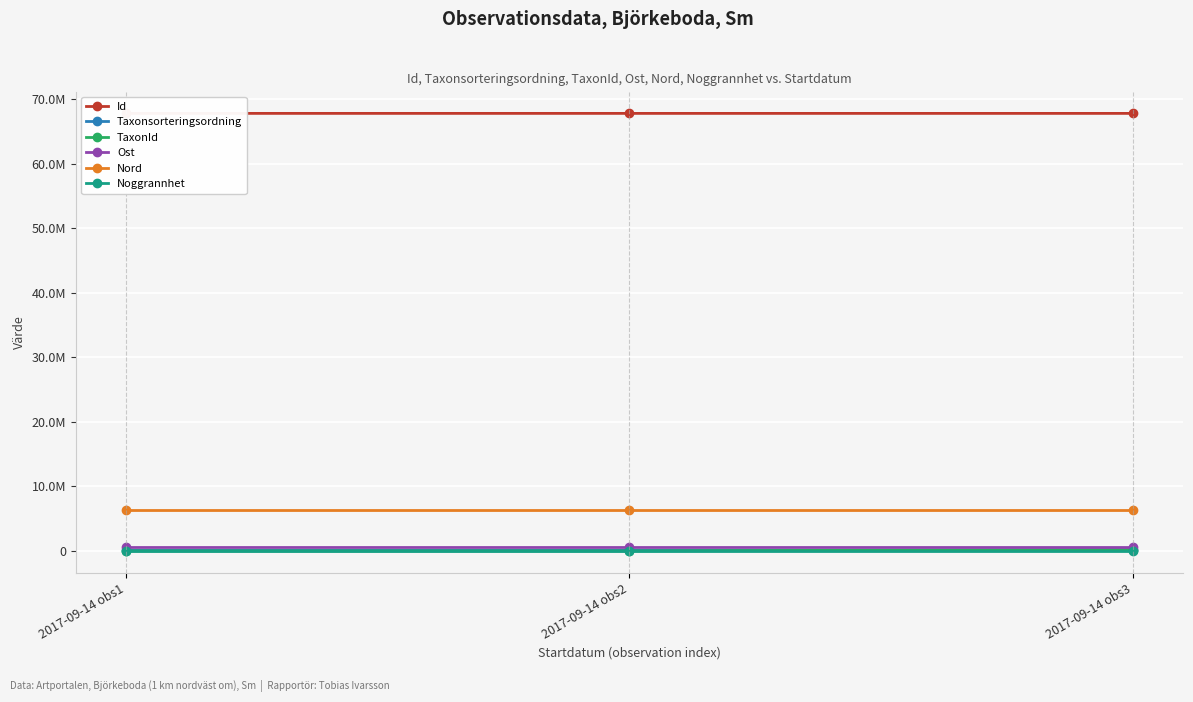

What is the difference between the TaxonId values at 2017-09-14 obs3 and 2017-09-14 obs2?

216534.0